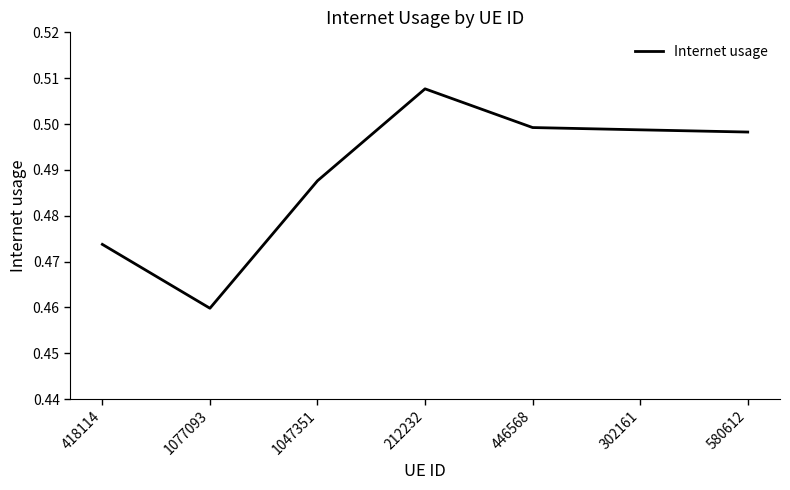

Which label corresponds to the smallest value in the chart?

1077093